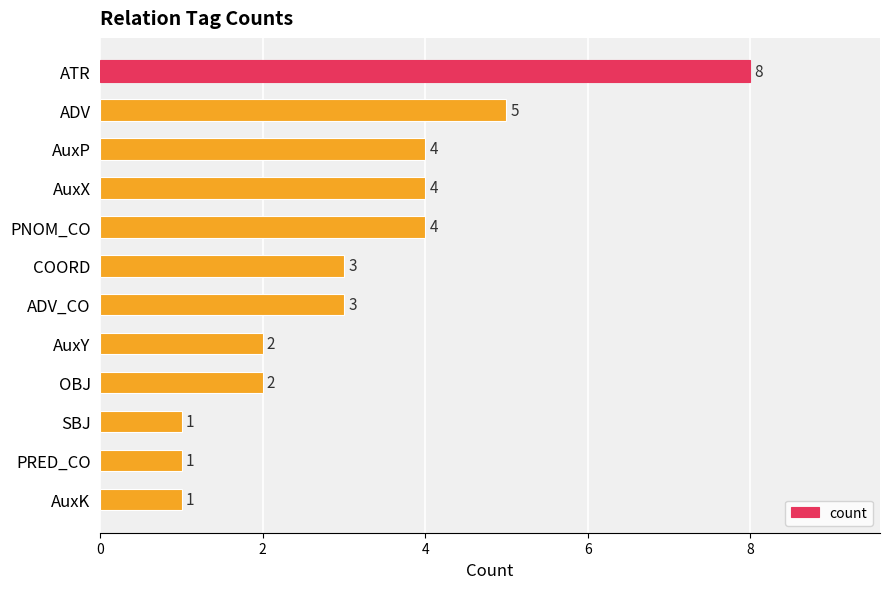

What is the average value?

3